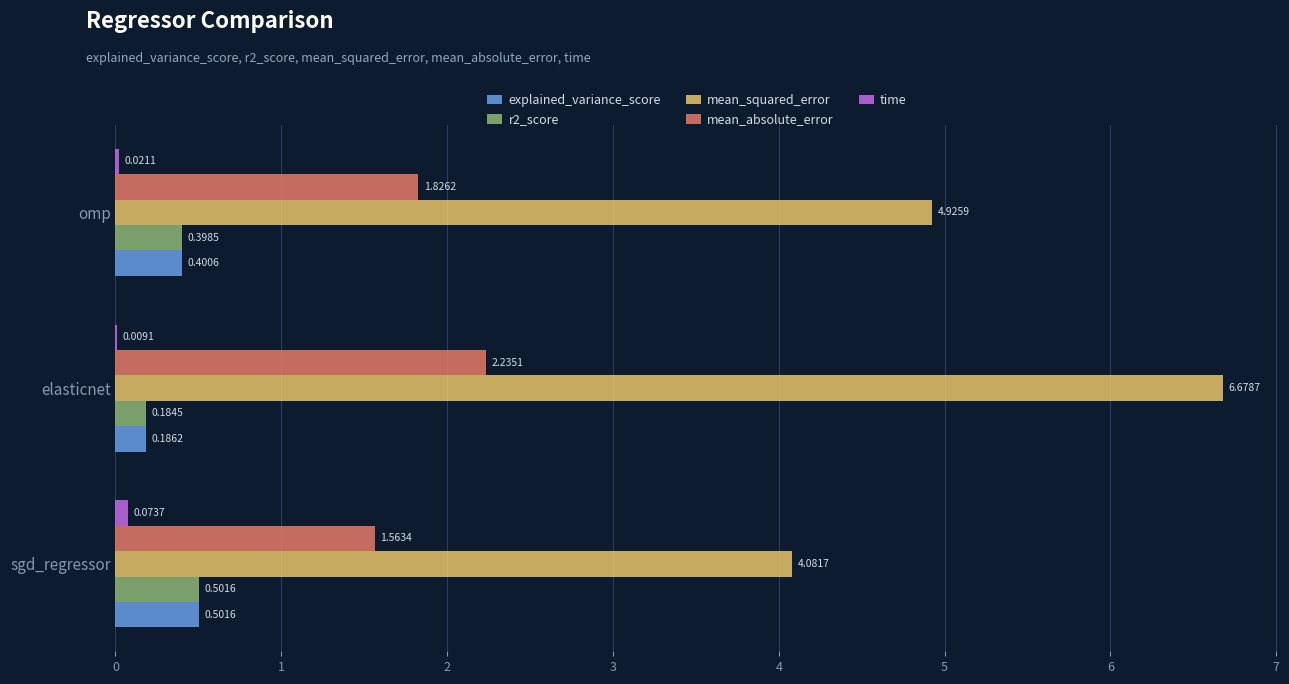

Is the value of time at omp greater than the value of explained_variance_score at omp?

No